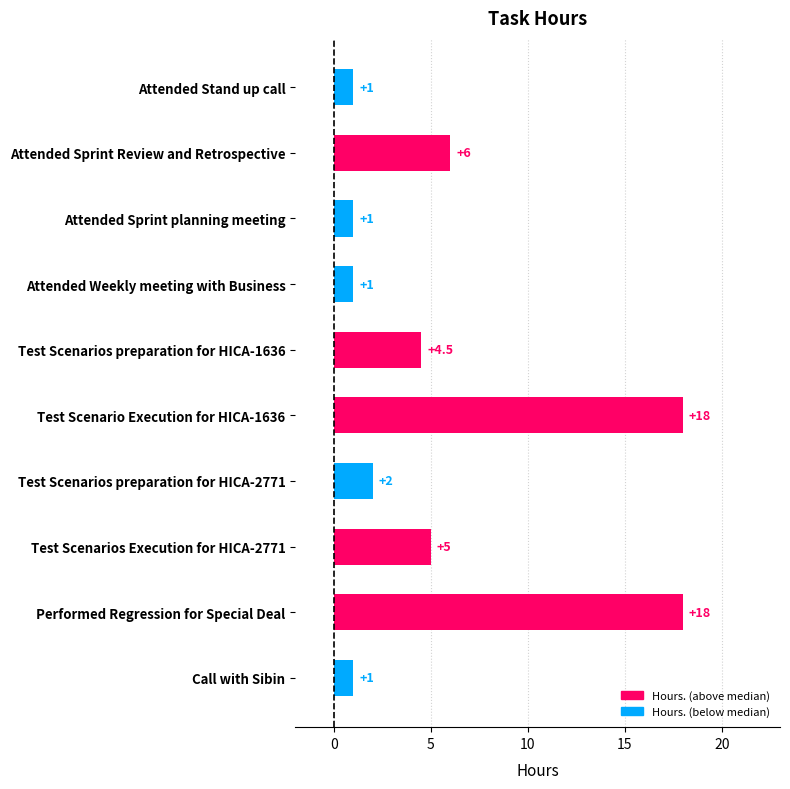

What is the difference between the maximum and minimum values?

17.0